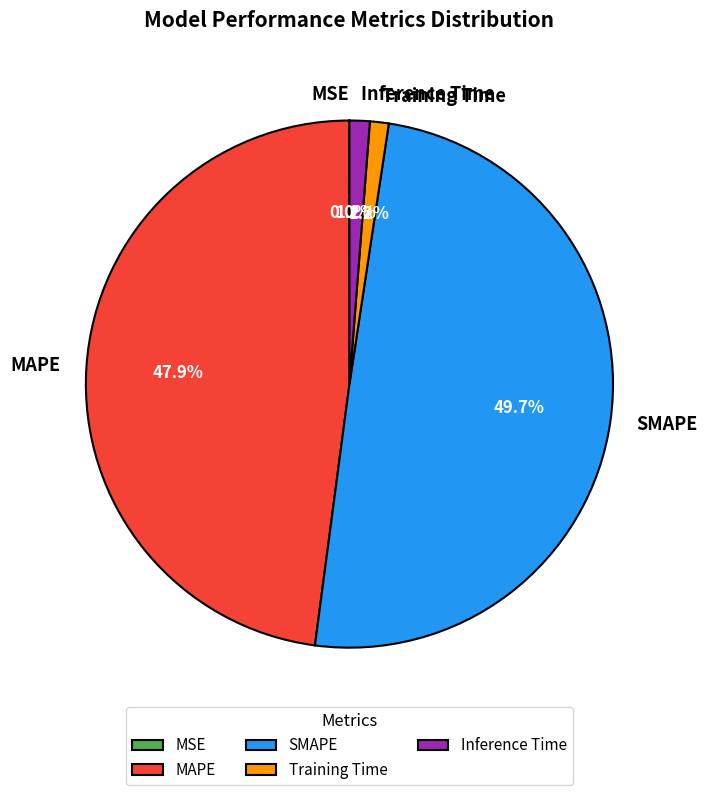

Does Inference Time account for over 50% of the chart?

No